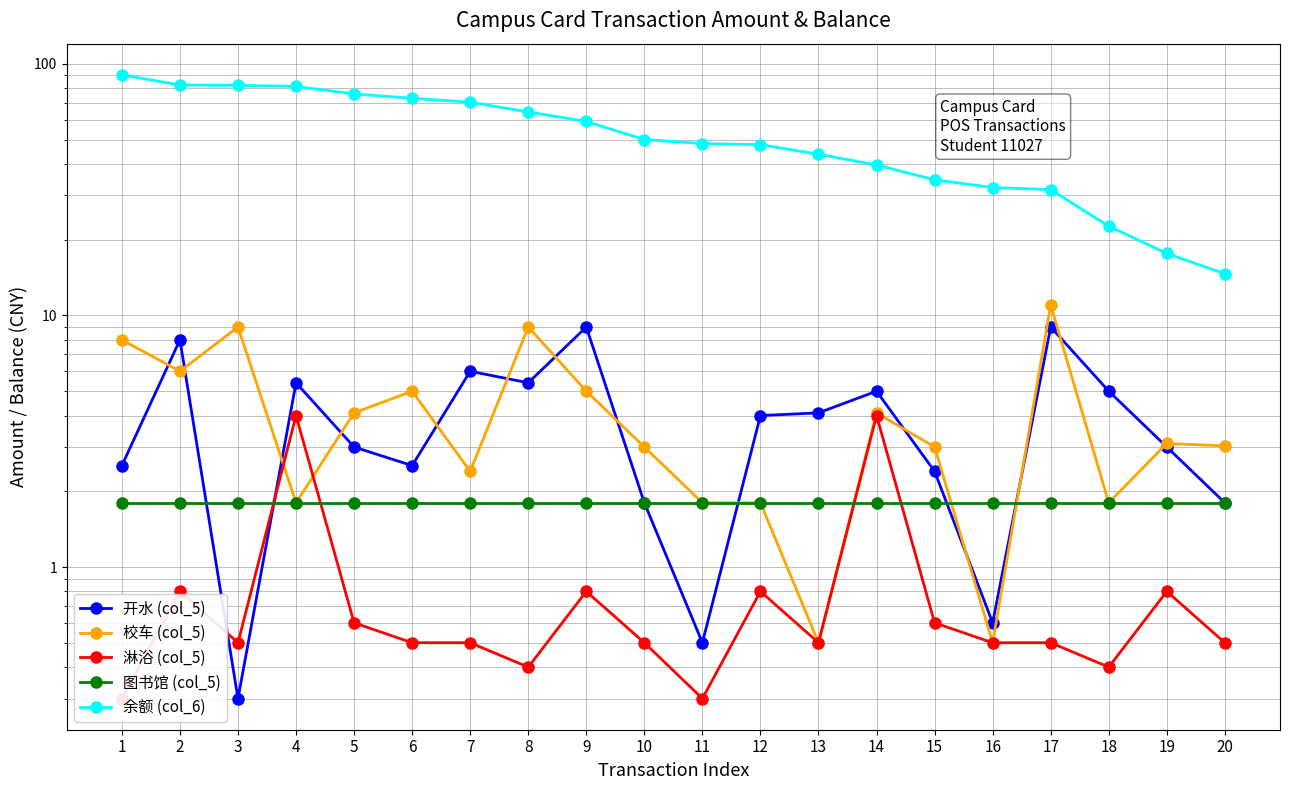

At which label is 开水 (col_5) closest to 4?

12